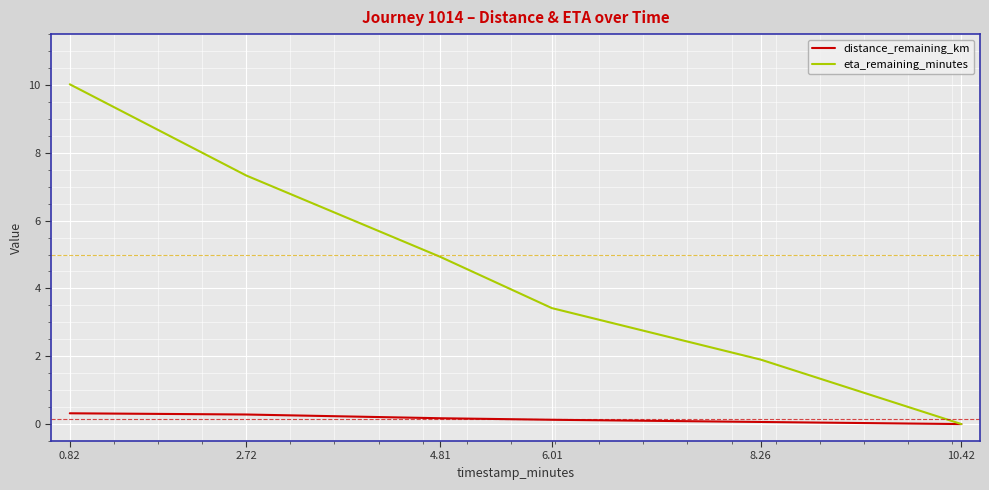

What is the difference between the maximum and minimum values in the eta_remaining_minutes series?

10.0